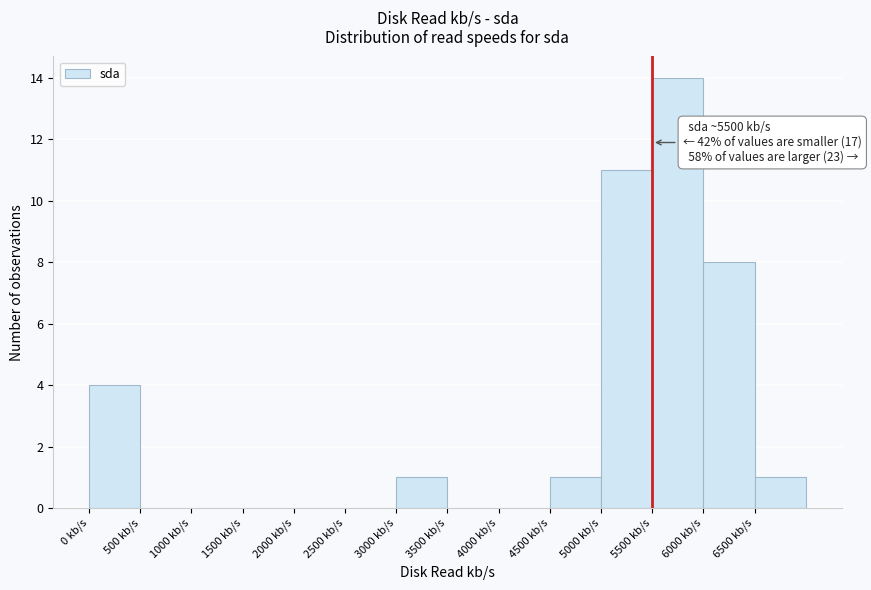

Which range on the x-axis has the tallest bar?

5500 to 6000